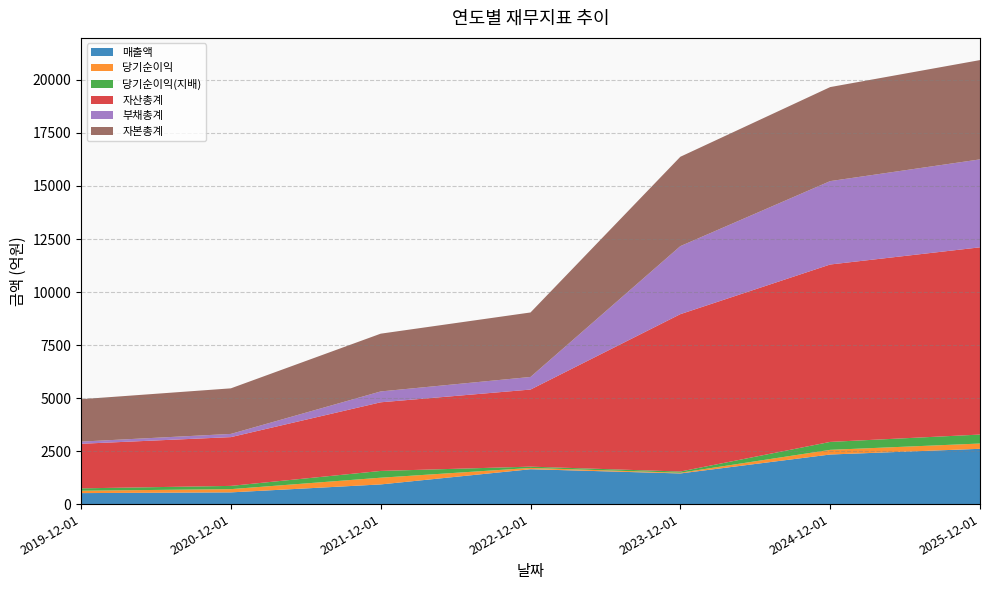

Reading left to right, list all the values displayed in this chart.

매출액: 518	552	927	1644	1445	2338	2607
당기순이익: 112	153	317	61	33	220	249
당기순이익(지배): 112	153	319	61	57	374	423
자산총계: 2102	2300	3237	3635	7421	8366	8829
부채총계: 102	151	512	594	3208	3932	4147
자본총계: 2000	2149	2724	3041	4214	4434	4682